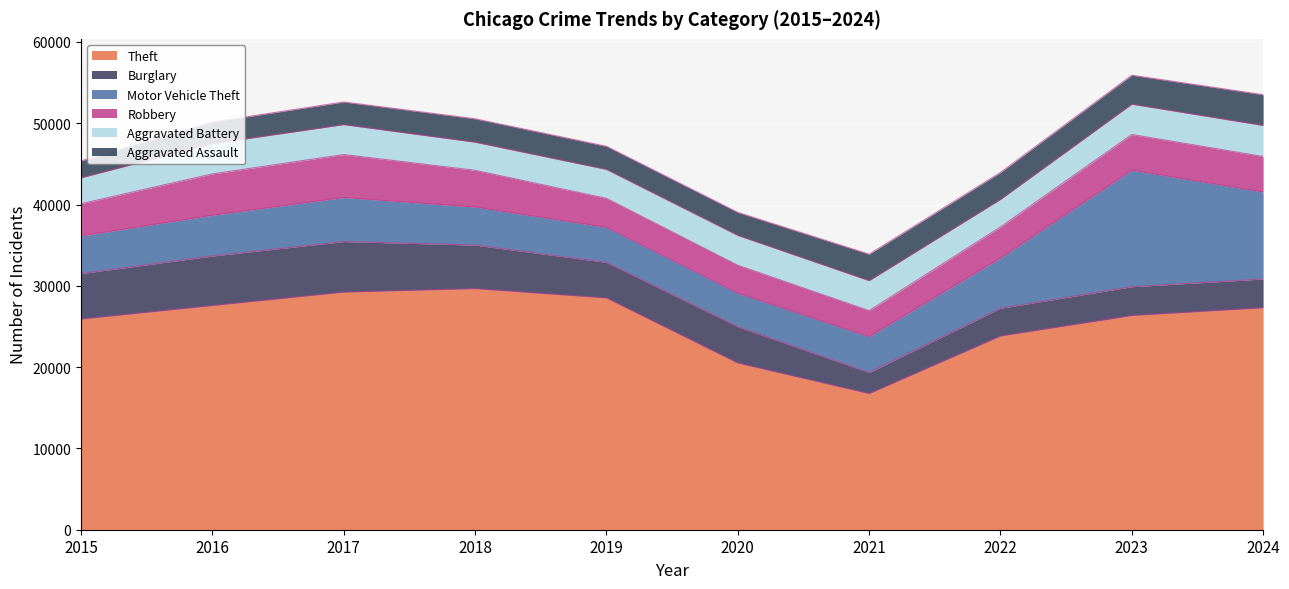

Rank the categories by Motor Vehicle Theft value from lowest to highest.

2020, 2019, 2021, 2015, 2018, 2016, 2017, 2022, 2024, 2023